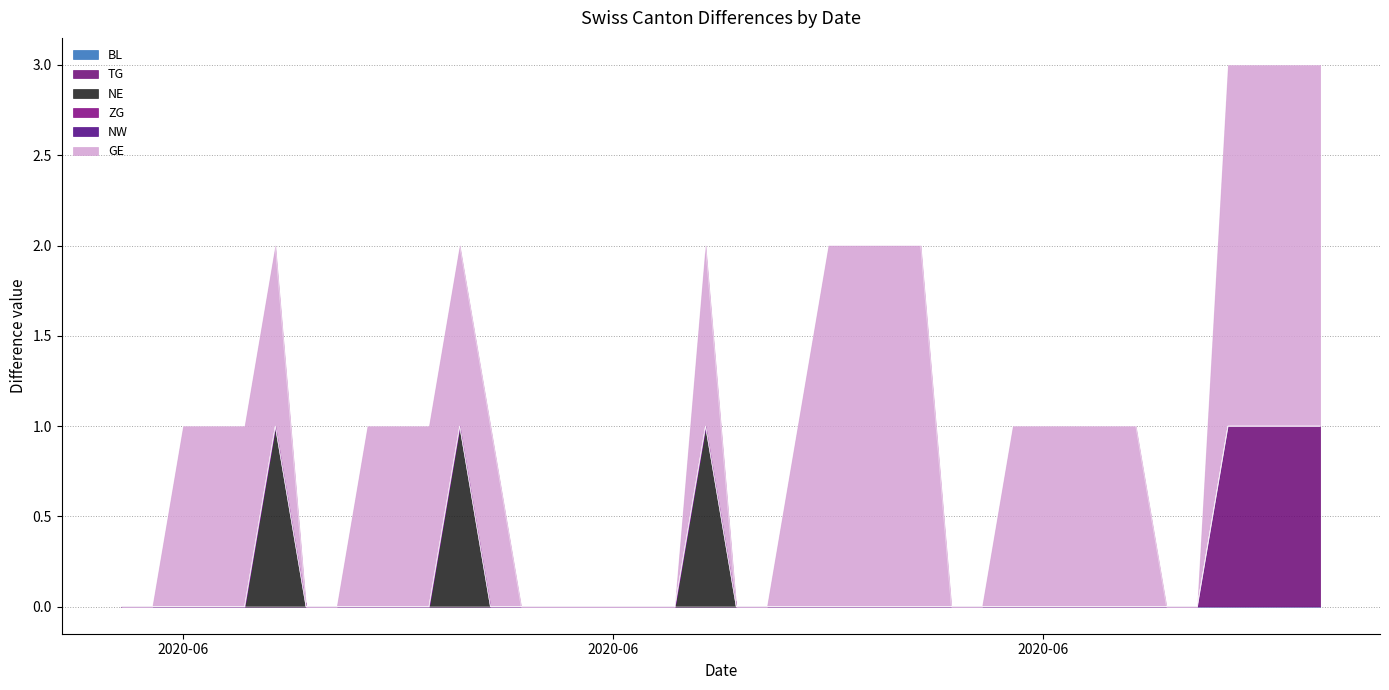

Where does the GE series first go above 1?

2020-06-23